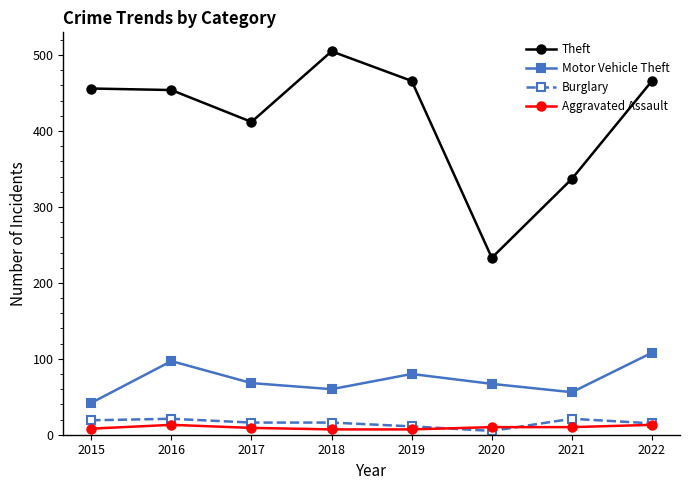

Is the value of Theft at 2015 greater than the value of Burglary at 2021?

Yes